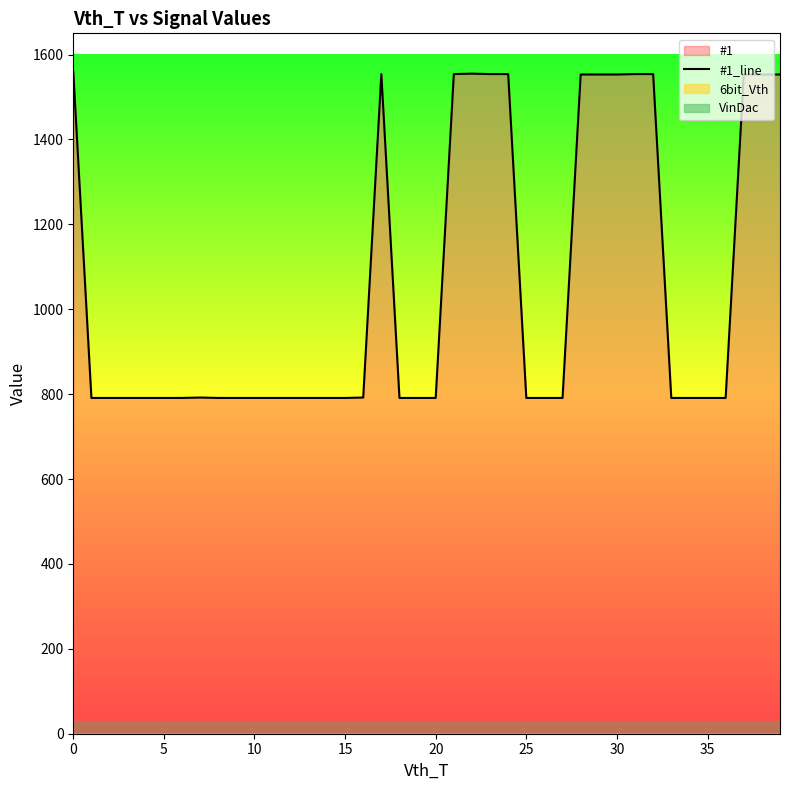

True or false: #1_line has a value of 1560 at 0.

True